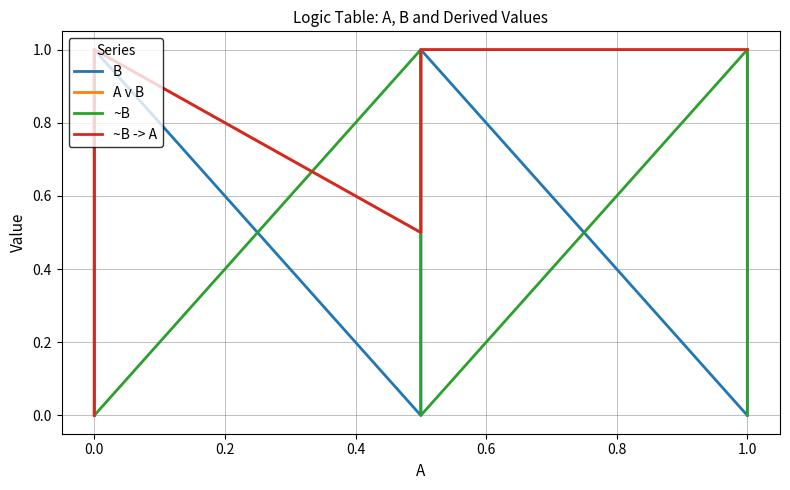

True or false: A v B has a value of 1.5 at 0.0.

False